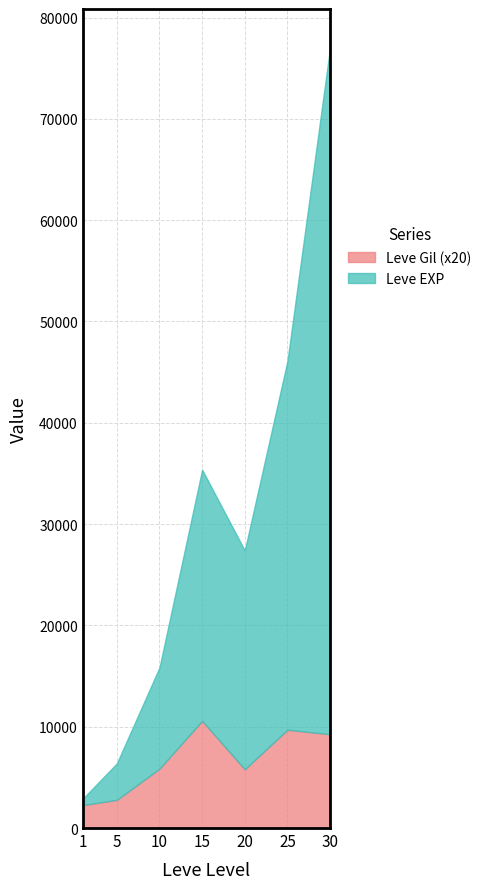

The value of Leve EXP at 10 is 9990. True or false?

True